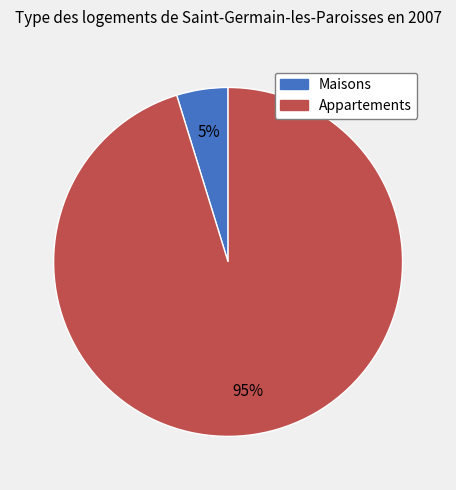

To the nearest percent, what is the average slice percentage?

50%